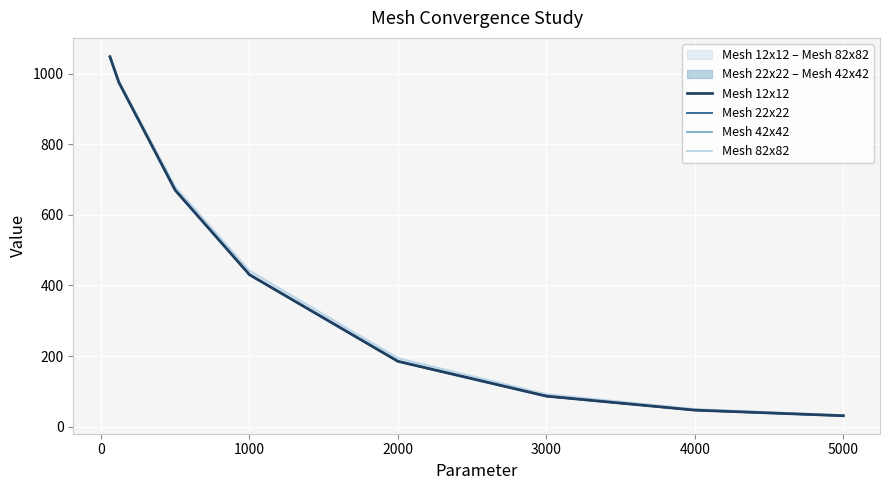

What is the value of the Mesh 42x42 point at the 2nd from the left?

975.2